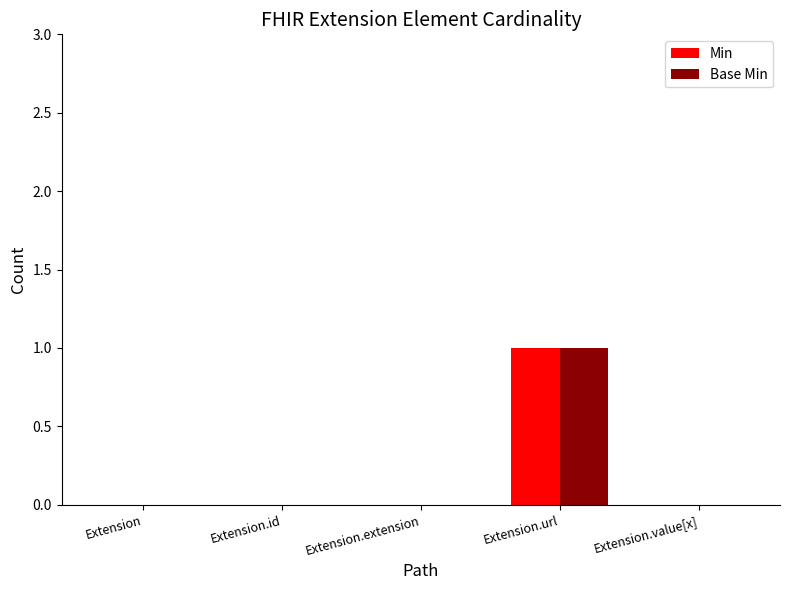

Which label corresponds to the largest value in the chart?

Extension.url